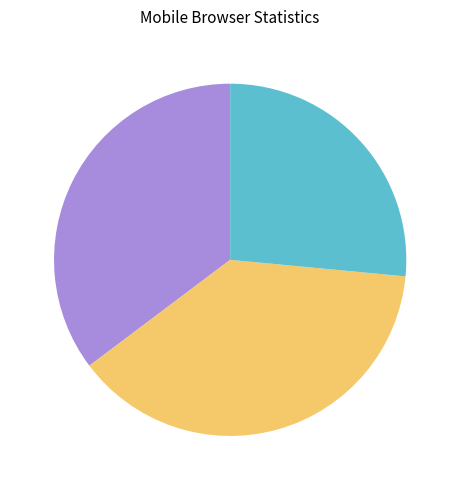

Is there any slice that represents more than half of the pie?

No